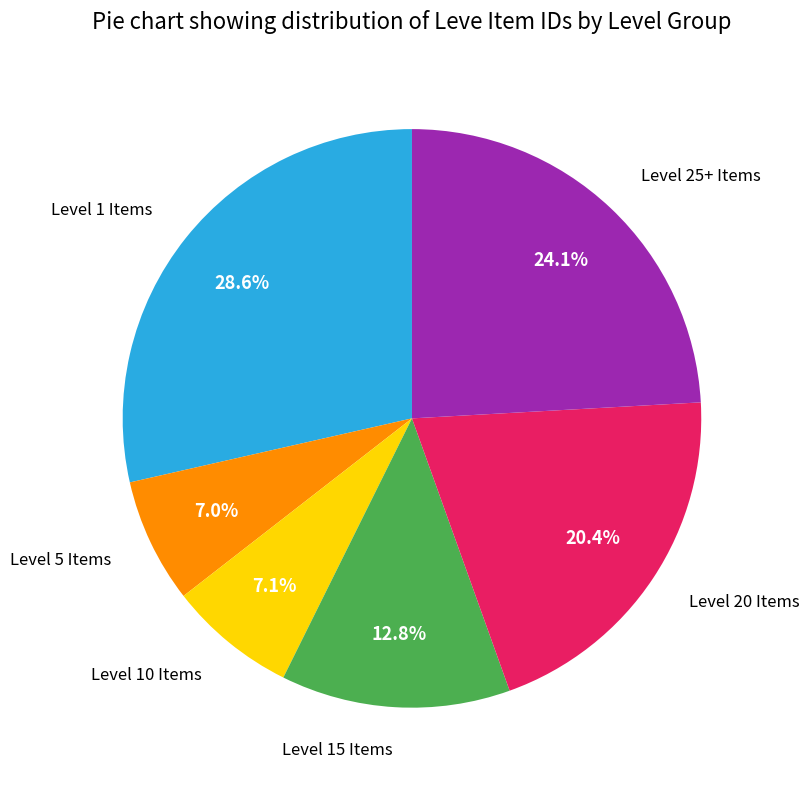

Is there a majority slice in this chart?

No